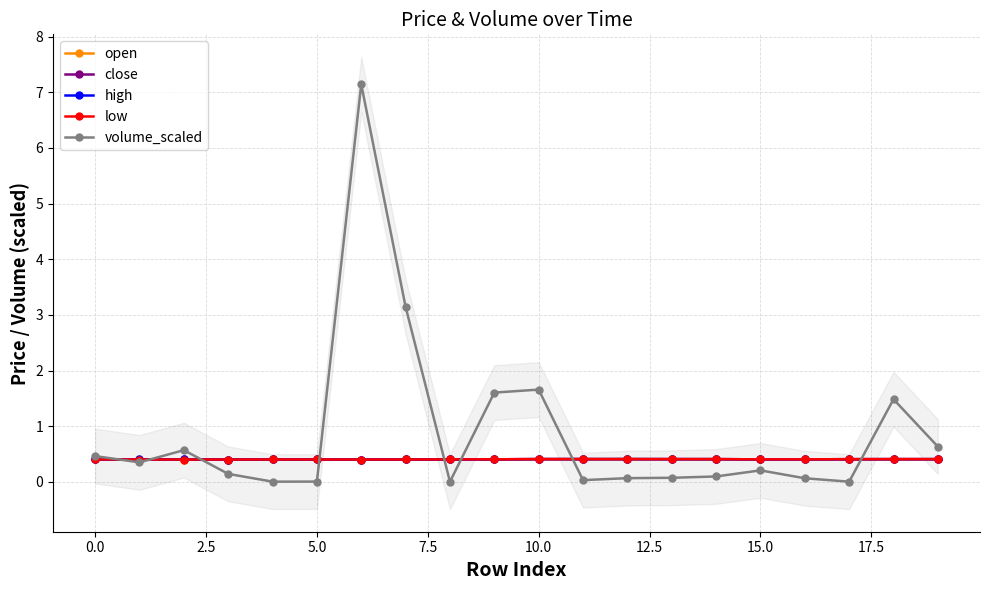

How many interior local peaks does the volume_scaled series have?

5